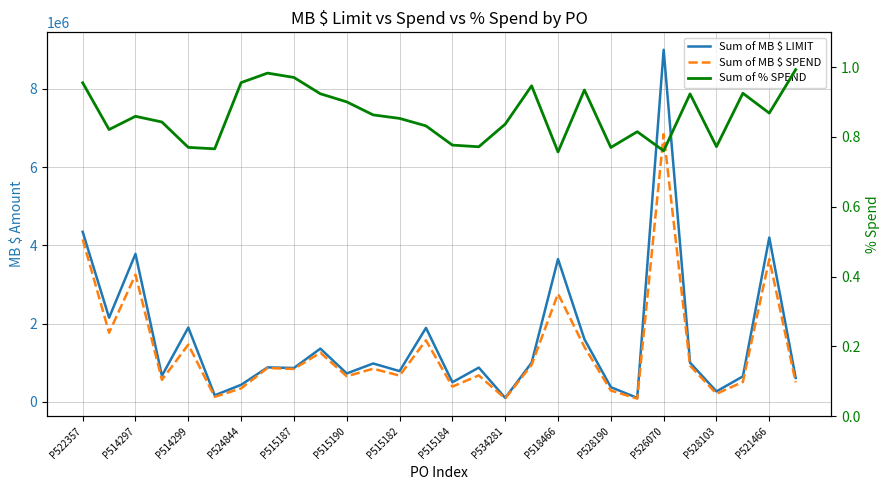

What is the difference between the Sum of % SPEND values at P522357 and P521466?

0.1